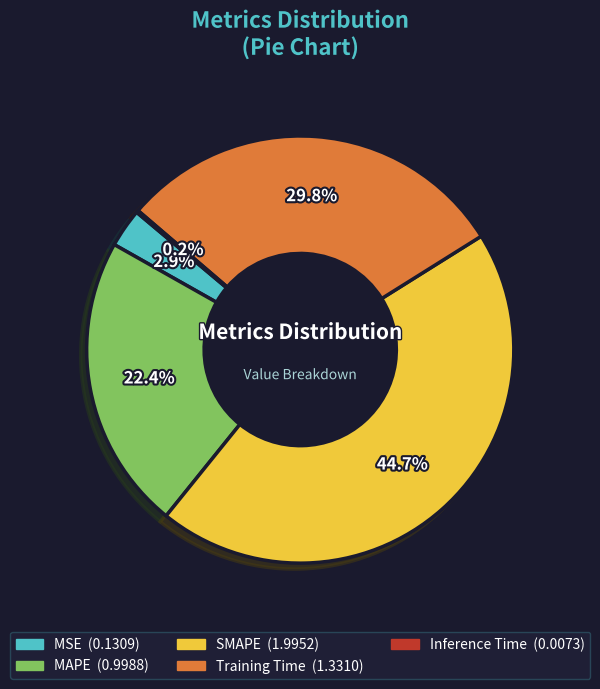

What portion of the pie excludes SMAPE?

55.3%